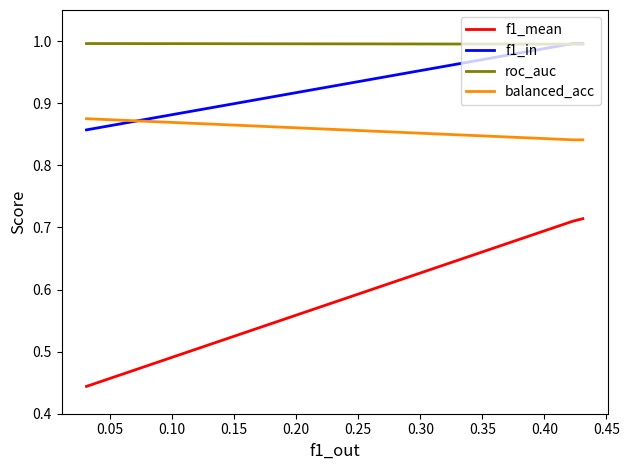

What is the average value of the f1_in series?

0.9